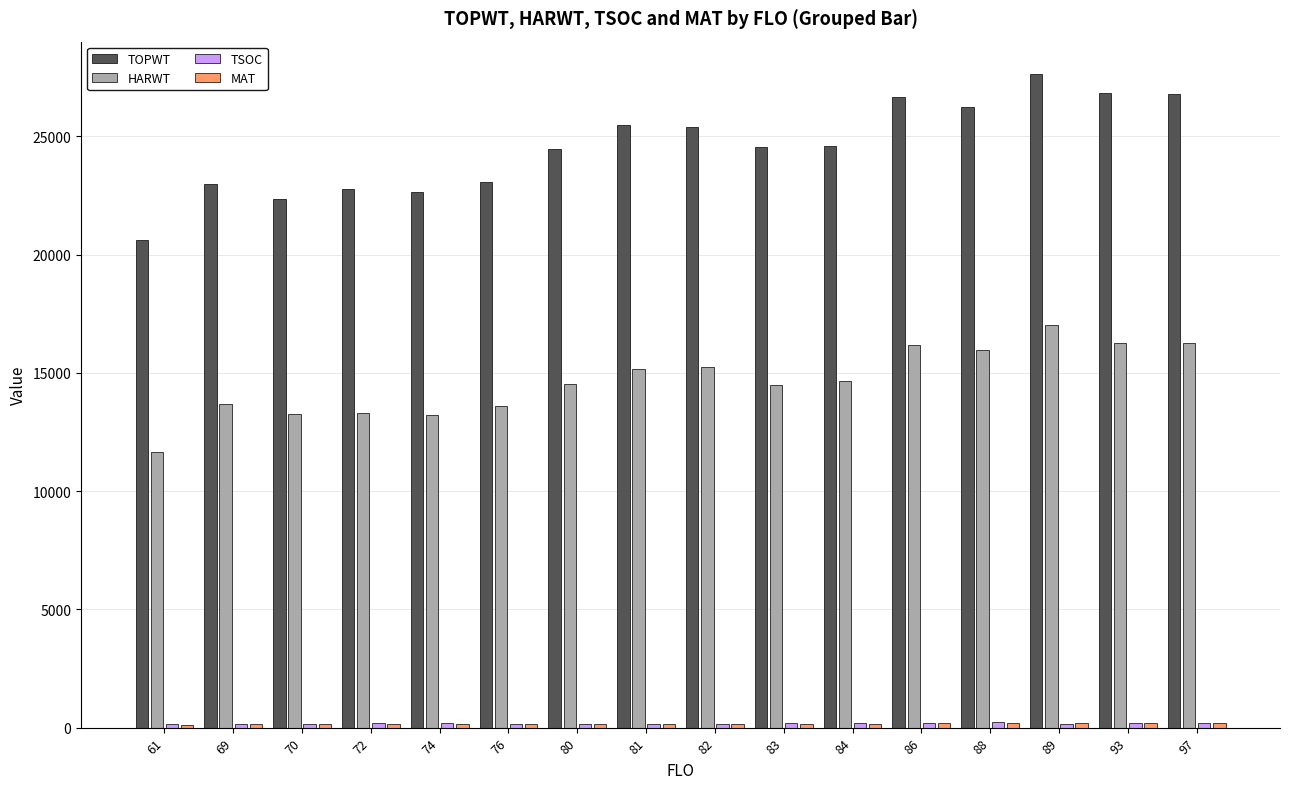

The value of HARWT at 81 is 25937. True or false?

False